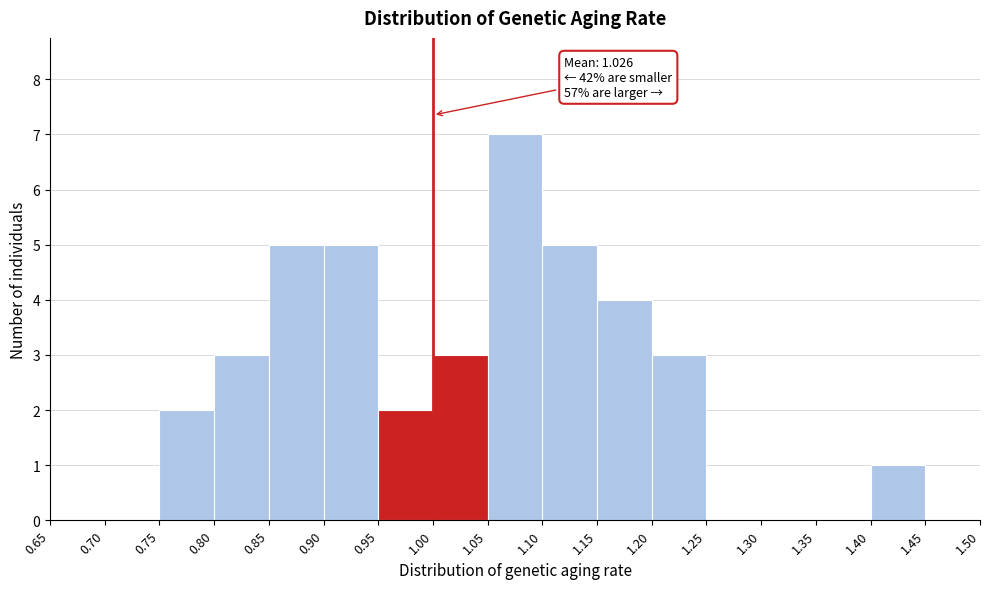

Over which range of the x-axis is the bar tallest?

1.05 to 1.10